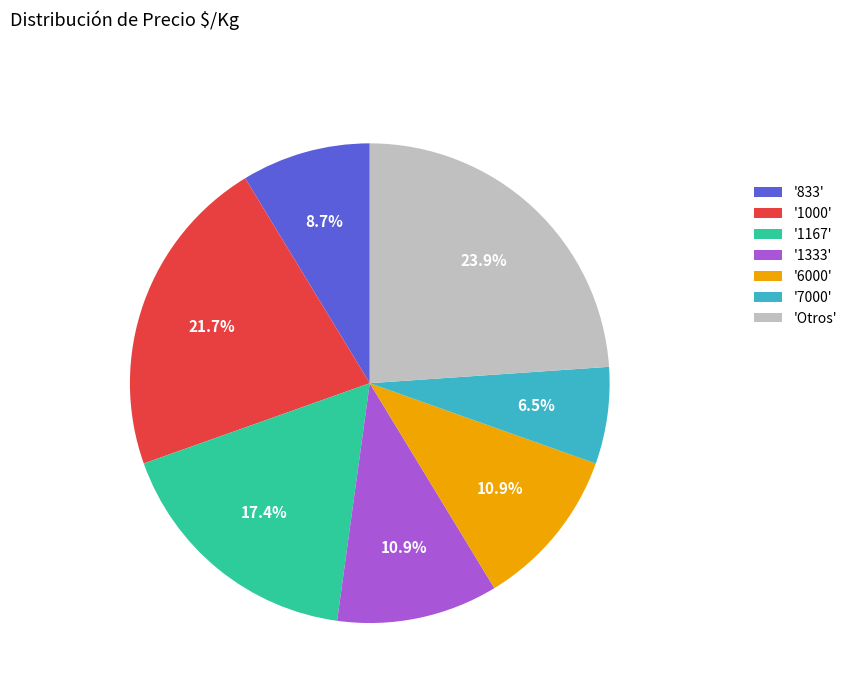

Combined, what portion of the pie is '1167' and 'Otros'?

41.3%